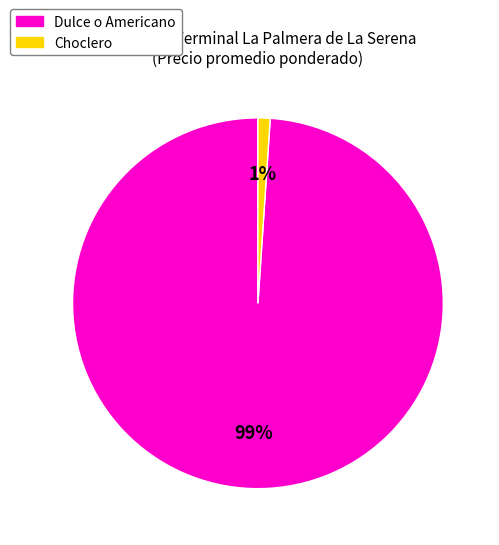

To the nearest percent, what is the difference between the largest and smallest slice percentages?

98%